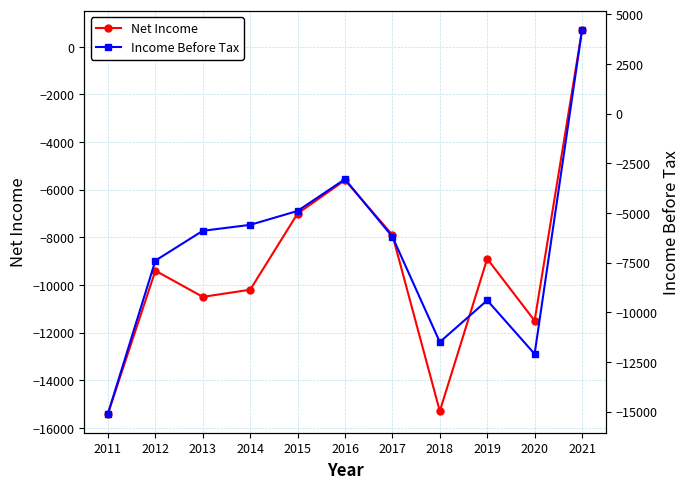

Is it true that Income Before Tax equals 6060 at 2021?

False